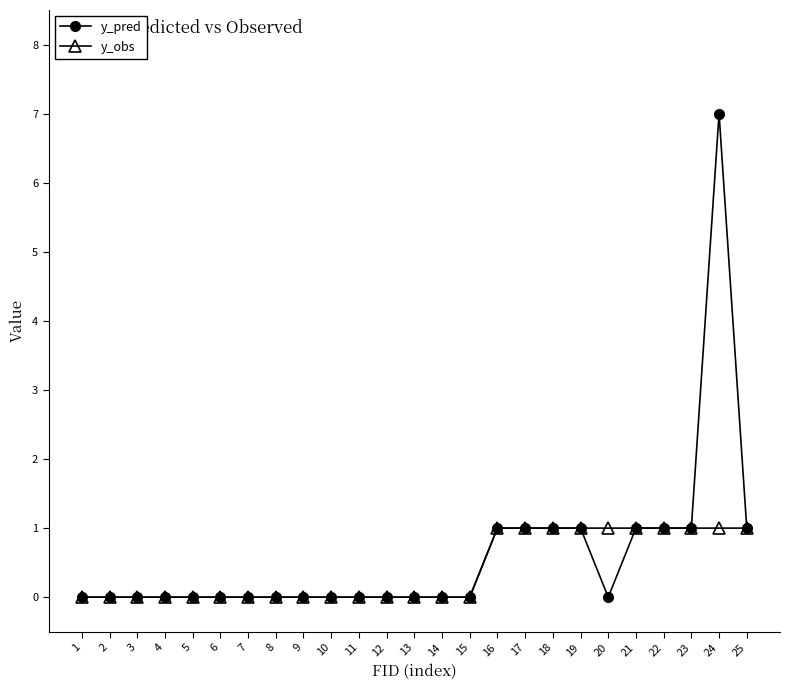

List the series in order of their peak value, highest first.

y_pred, y_obs